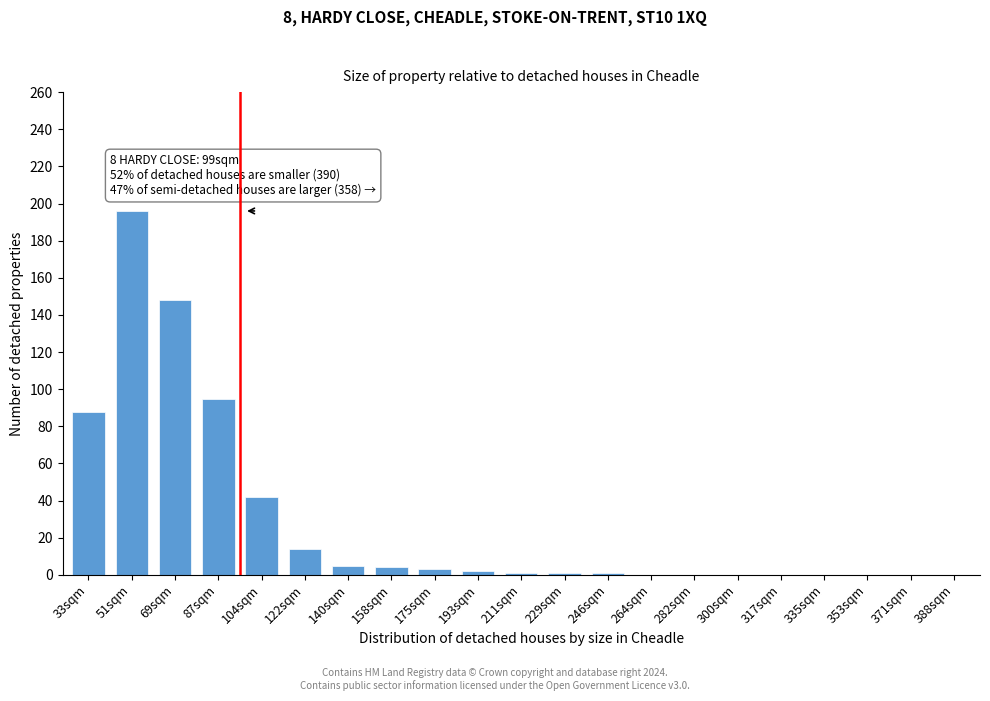

What is the sum of all values?

600